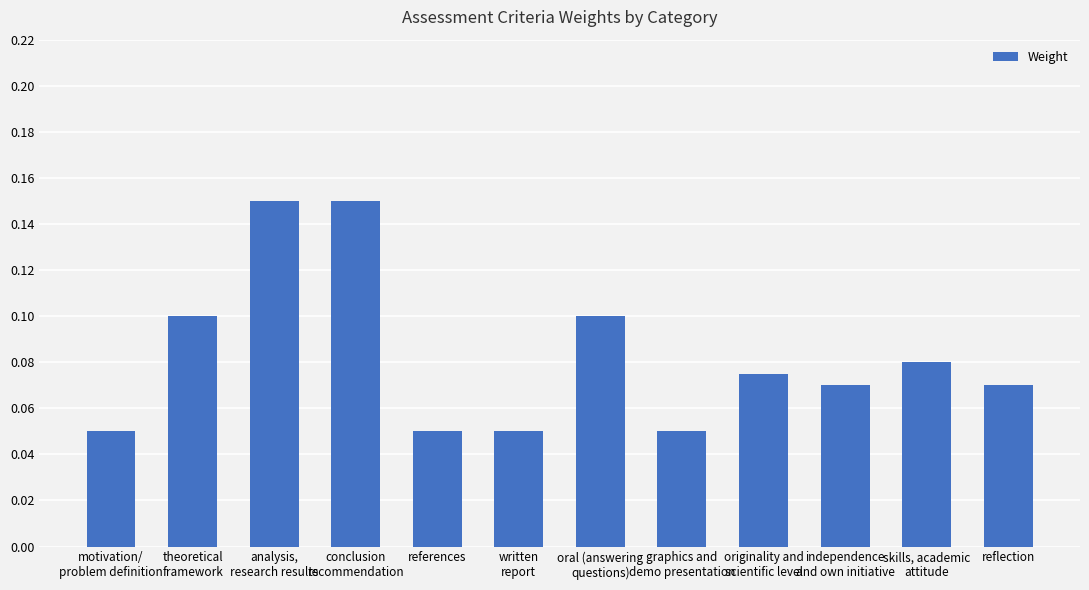

How many values are between 0 and 1?

12